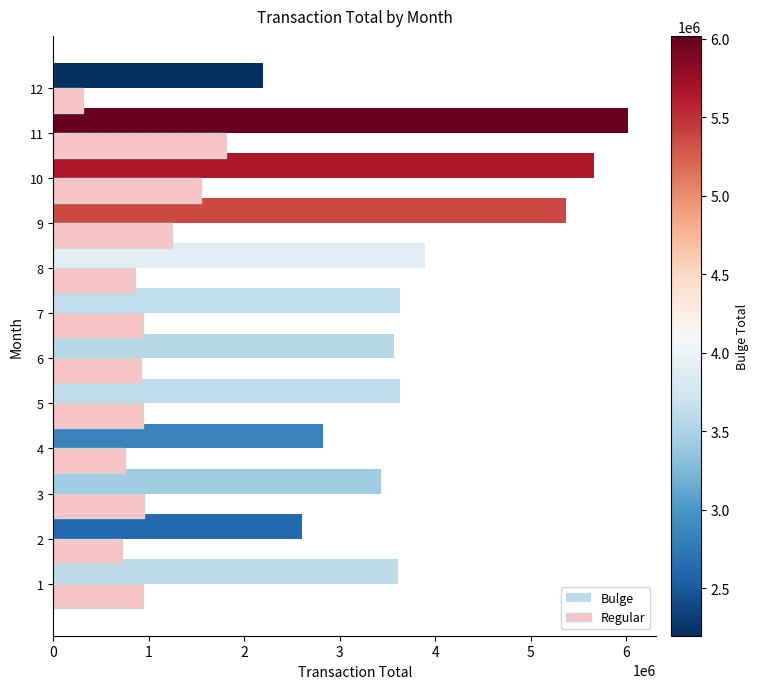

Which series has the largest total across all categories?

Bulge